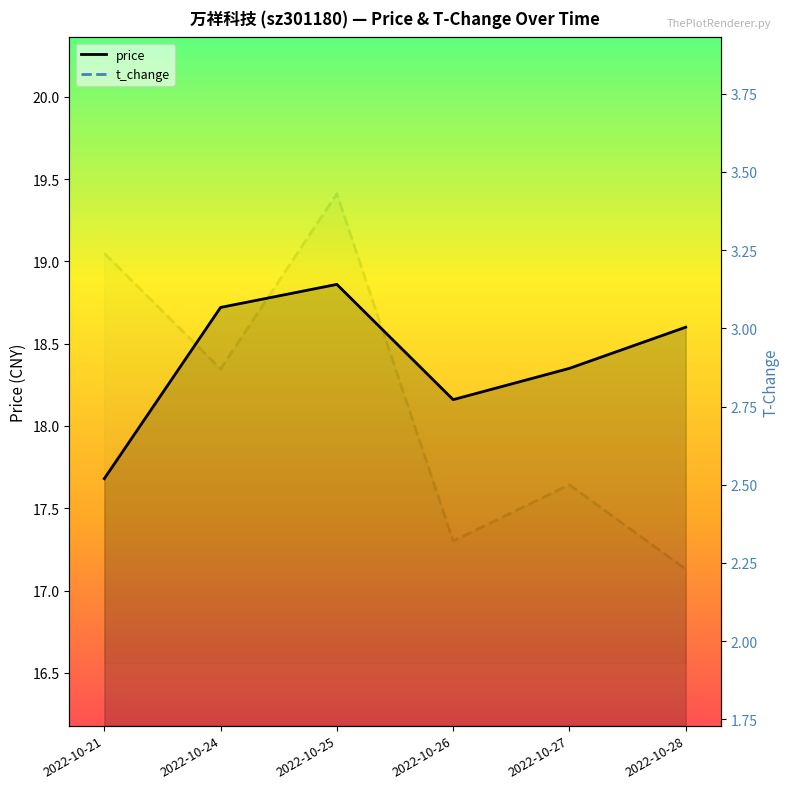

The value of t_change at 2022-10-28 is 2.9. True or false?

False